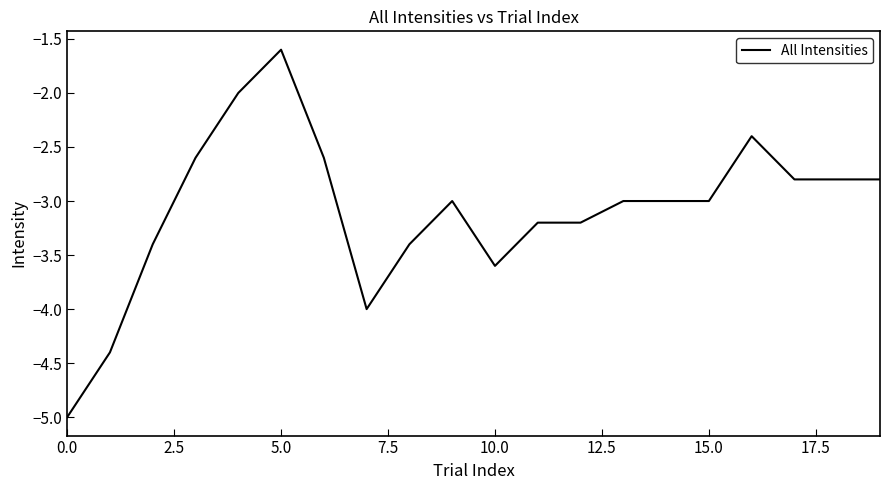

What is the greatest value displayed?

-1.6